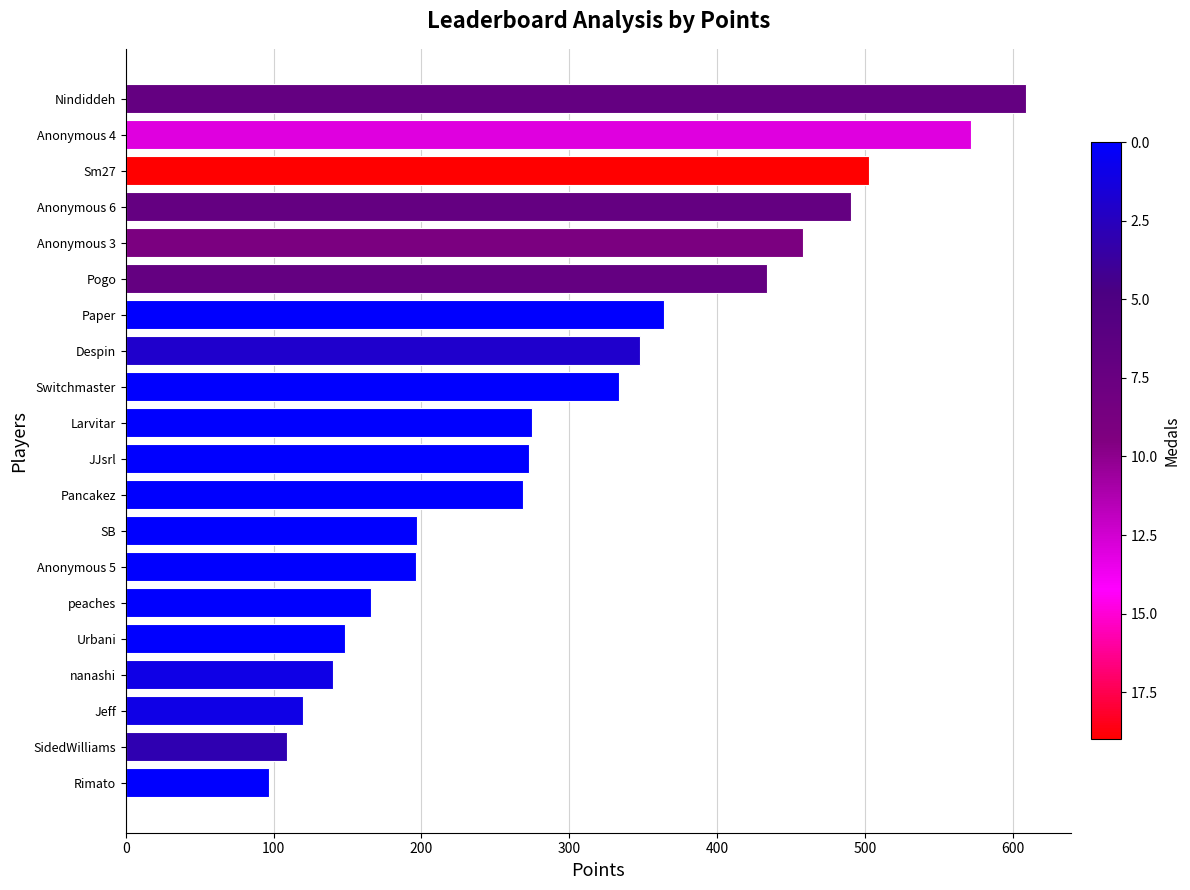

Are the bars horizontal?

Yes